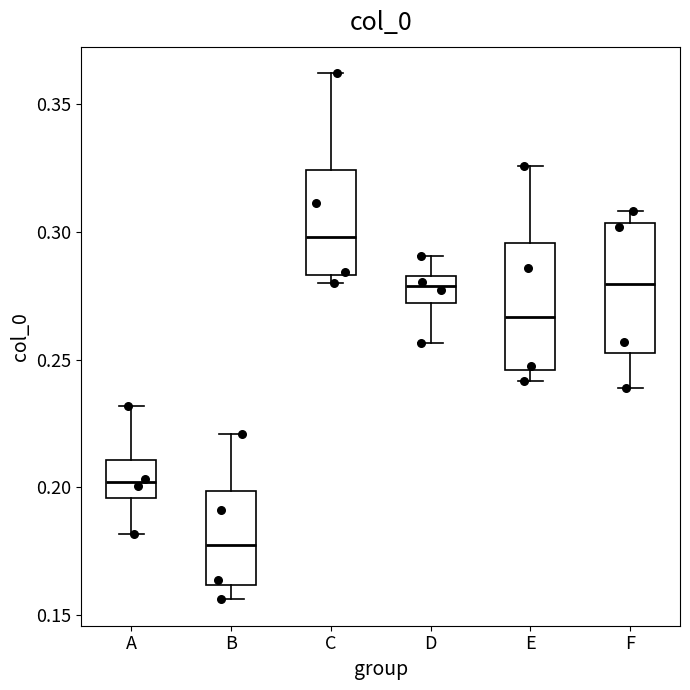

Where is the upper edge of the box for C on the y-axis? The values are not printed on the chart, so give them approximately, as read against the axis.

0.325